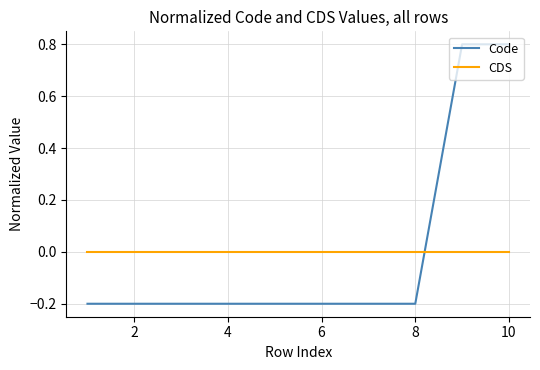

How many intersections are there between Code and CDS?

1